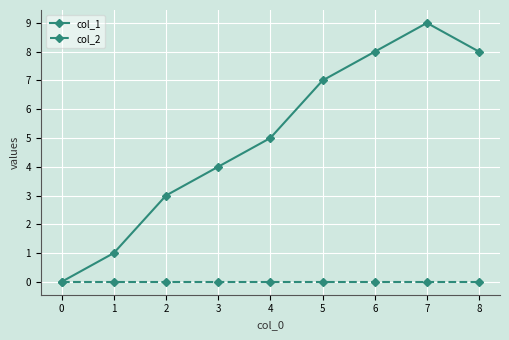

Which series has the largest total across all categories?

col_1